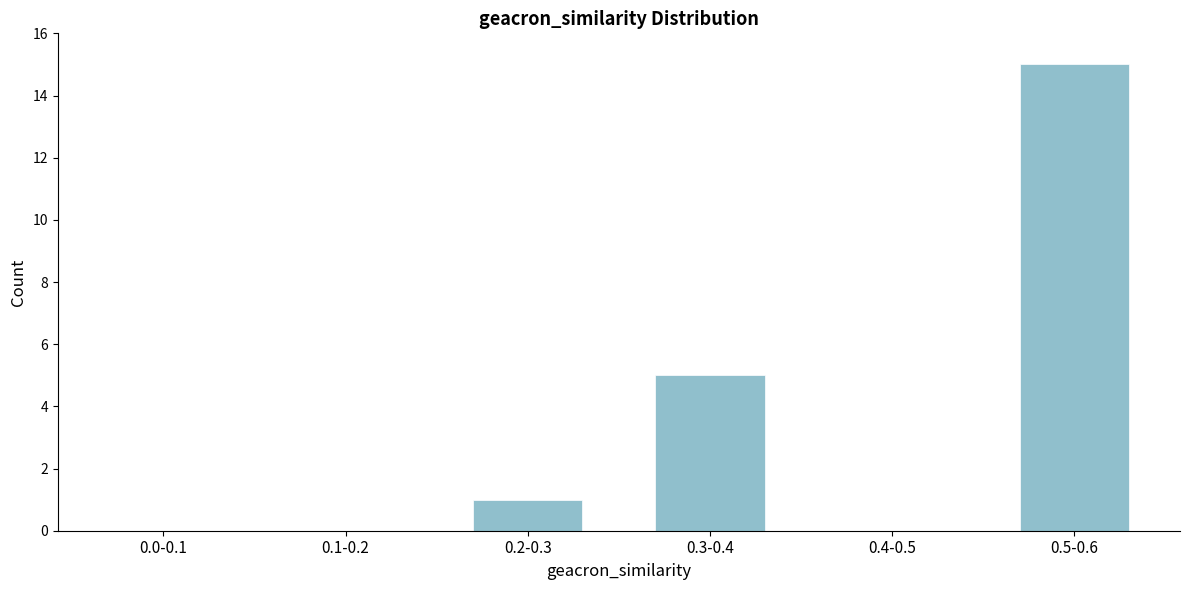

Reading right to left, extract all data points from this chart.

0.5-0.6=15	0.4-0.5=0	0.3-0.4=5	0.2-0.3=1	0.1-0.2=0	0.0-0.1=0